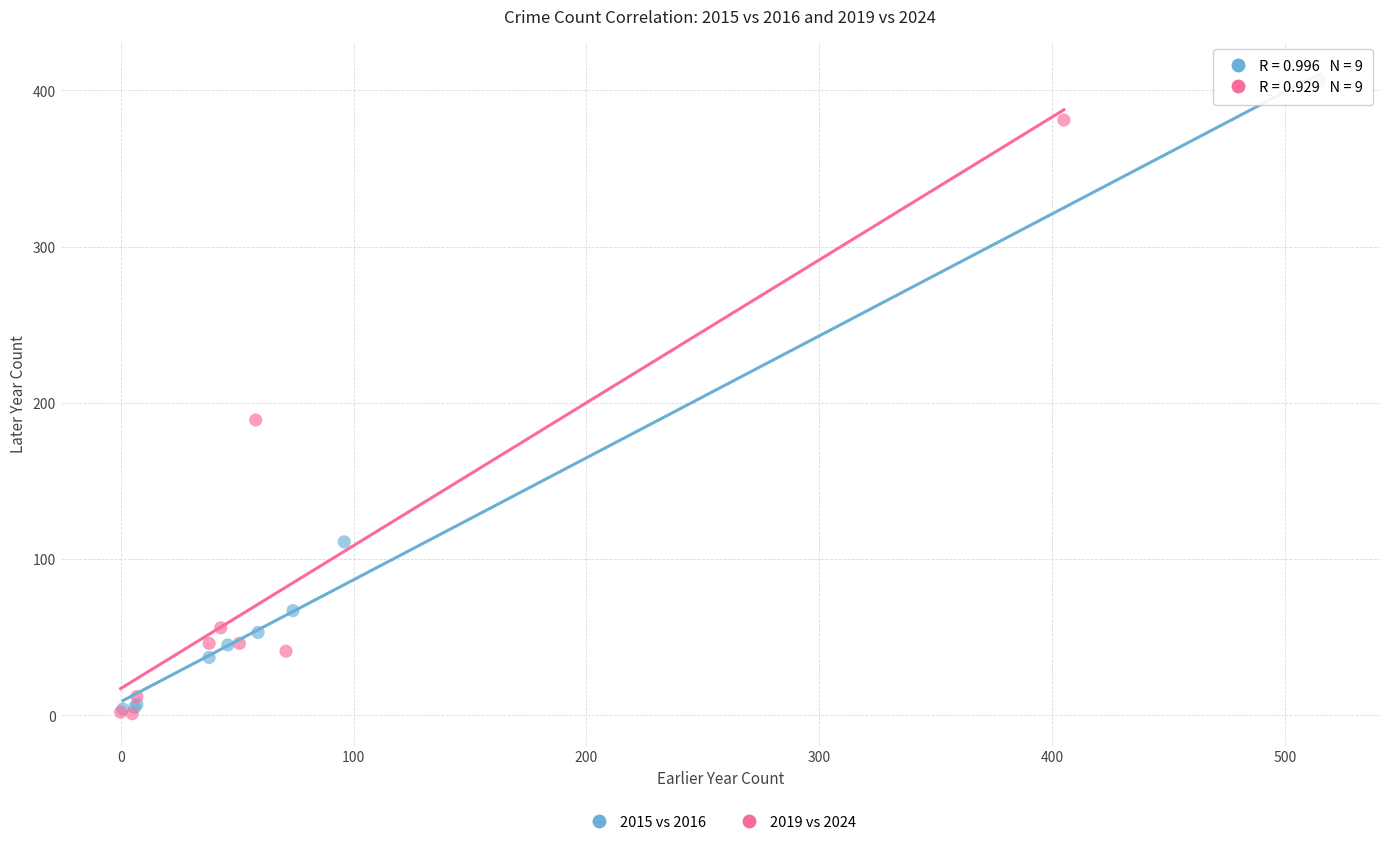

Which series reaches the maximum Y coordinate?

2015 vs 2016